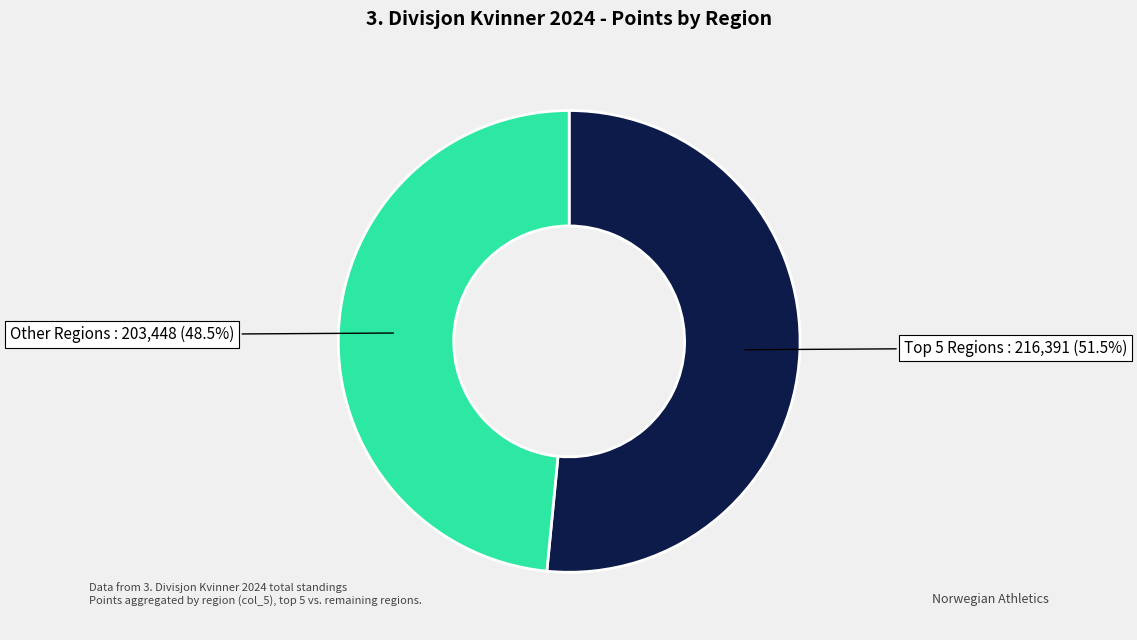

Is there a majority slice in this chart?

Yes